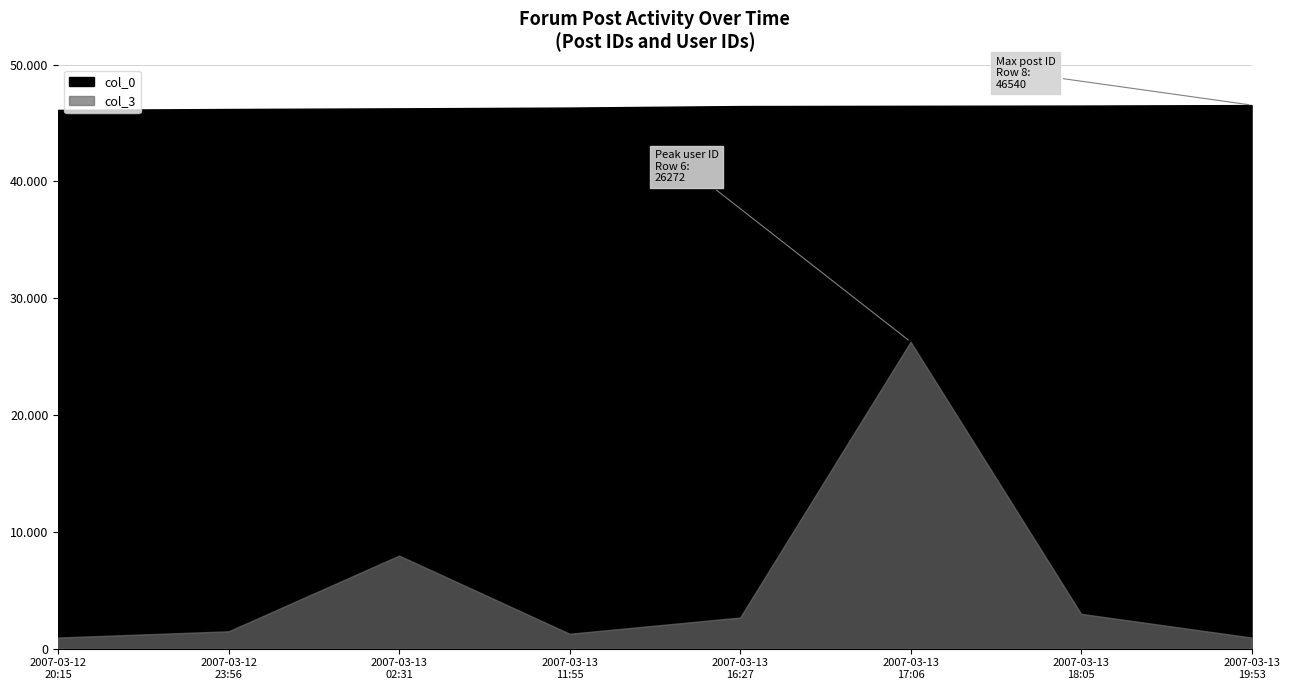

Where is col_0 nearest to the value 46334?

2007-03-13 11:55